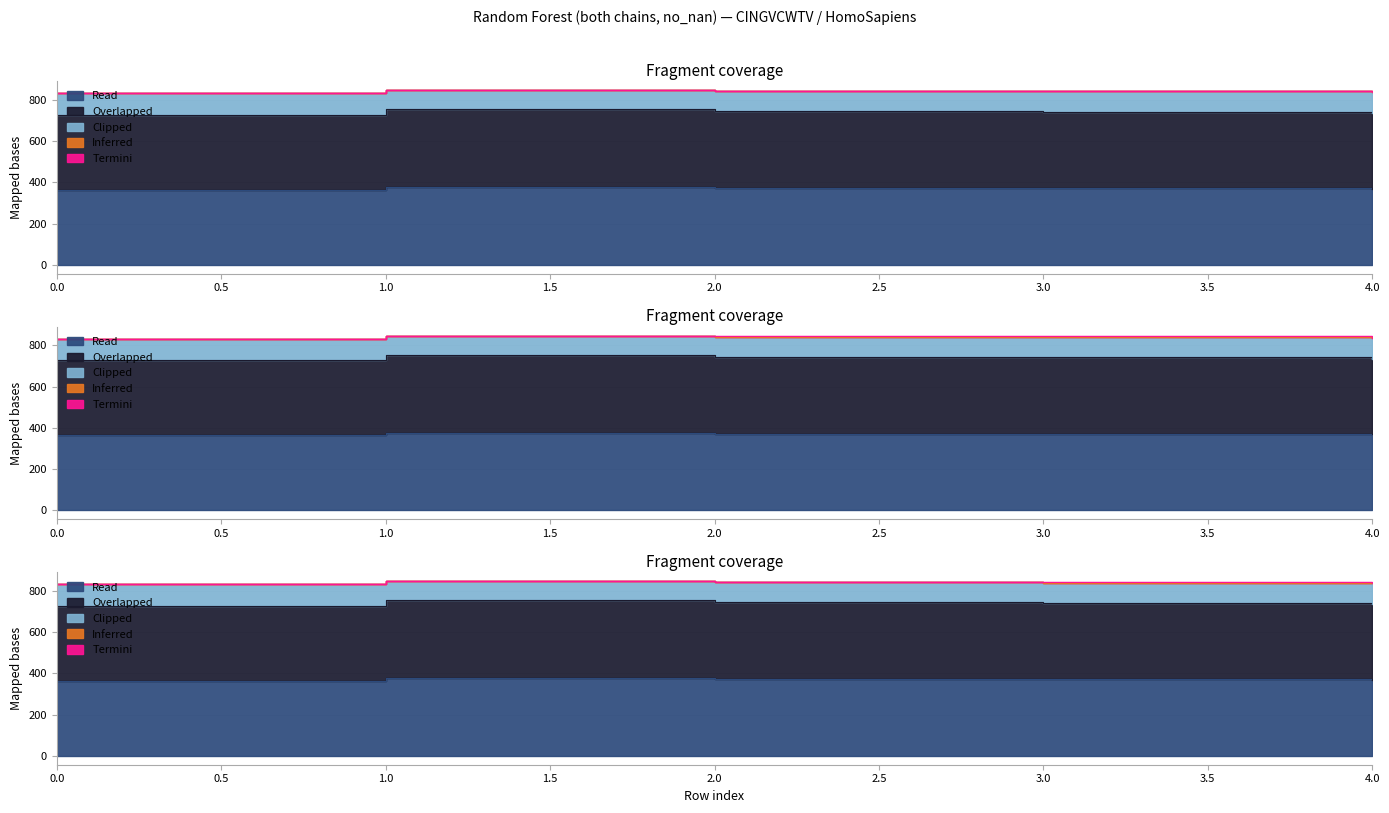

What is the maximum value shown in the chart?

846